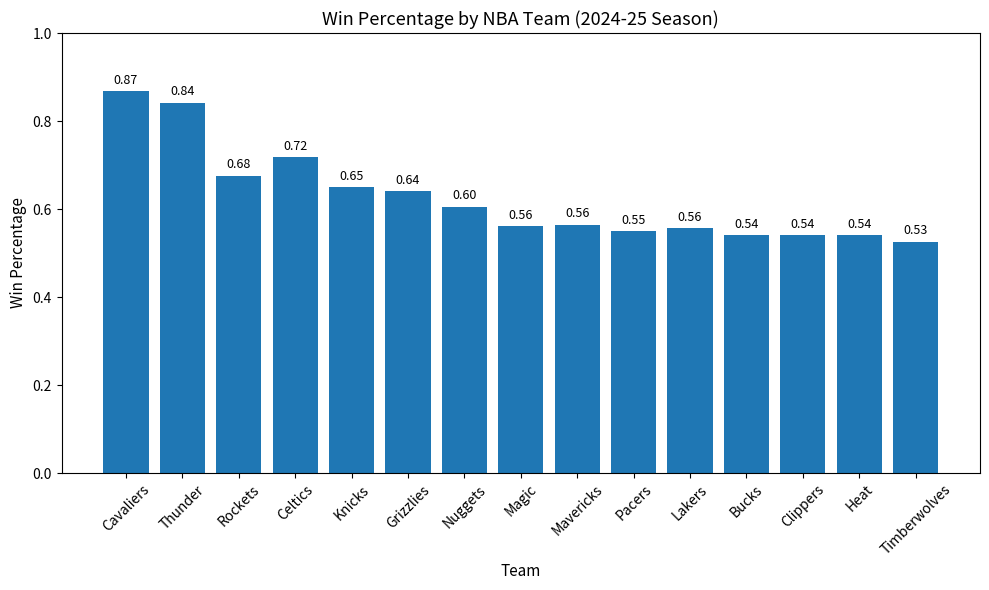

At which category does the chart reach its minimum across all series?

Timberwolves